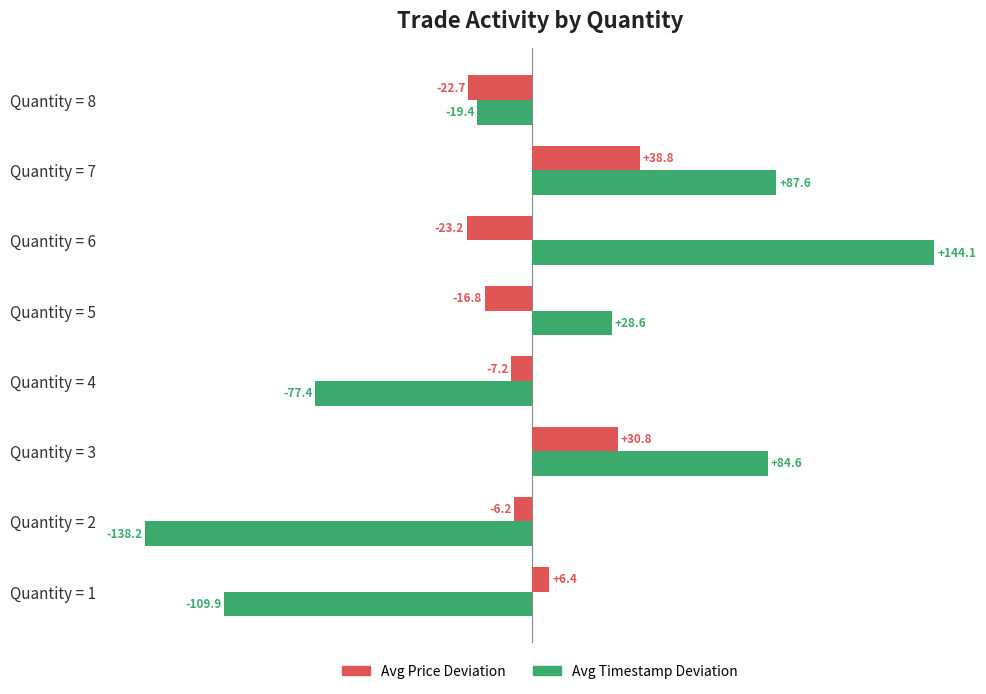

What is the difference between the maximum and minimum values in the Avg Price Deviation series?

62.0